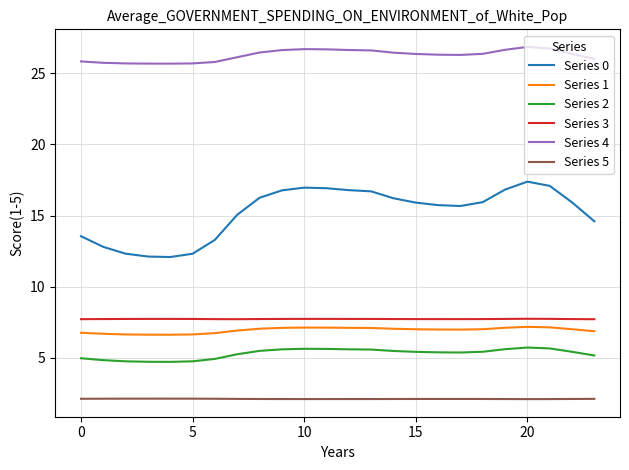

What are all the series names shown in the legend?

Series 0, Series 1, Series 2, Series 3, Series 4, Series 5